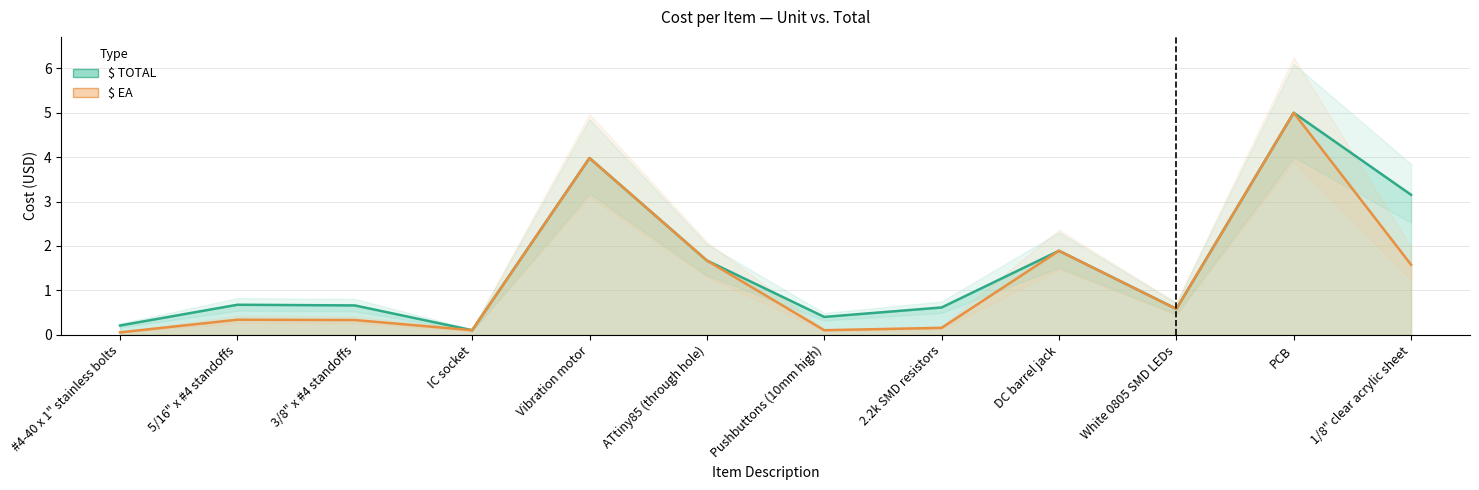

What is the label of the 5th point from the right?

2.2k SMD resistors